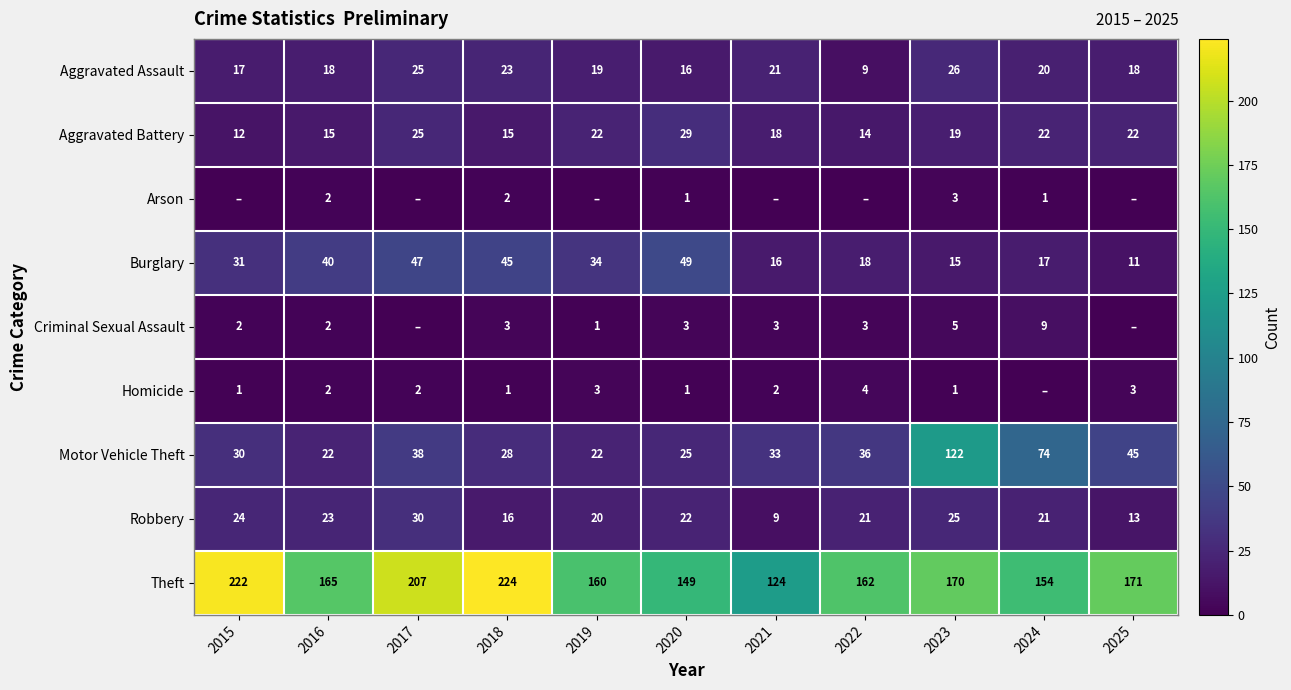

Rank the categories by Theft value from highest to lowest.

2018, 2015, 2017, 2025, 2023, 2016, 2022, 2019, 2024, 2020, 2021